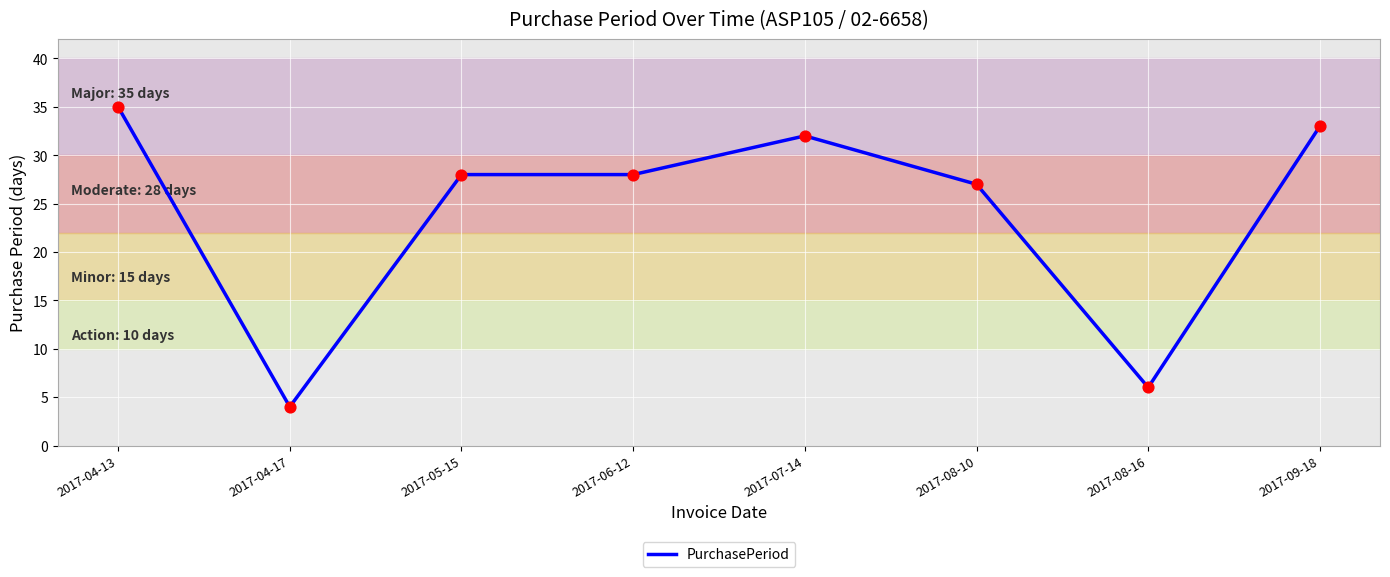

What is the change in value from 2017-04-17 to 2017-08-10?

+23